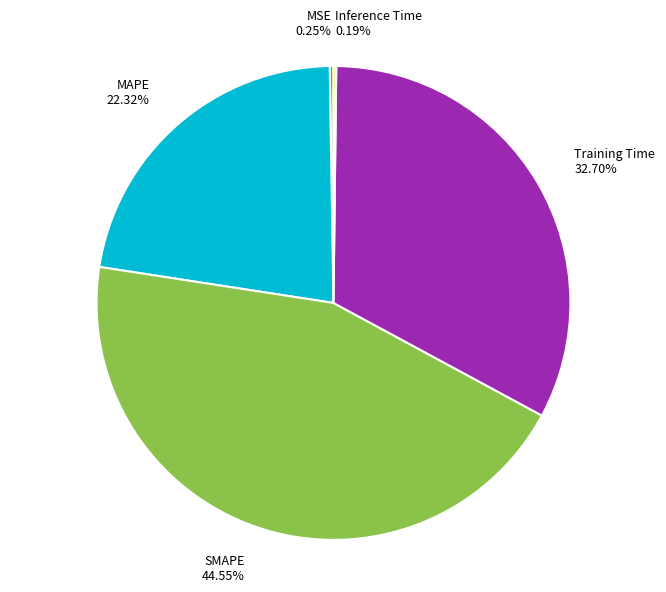

Is there any slice that represents more than half of the pie?

No